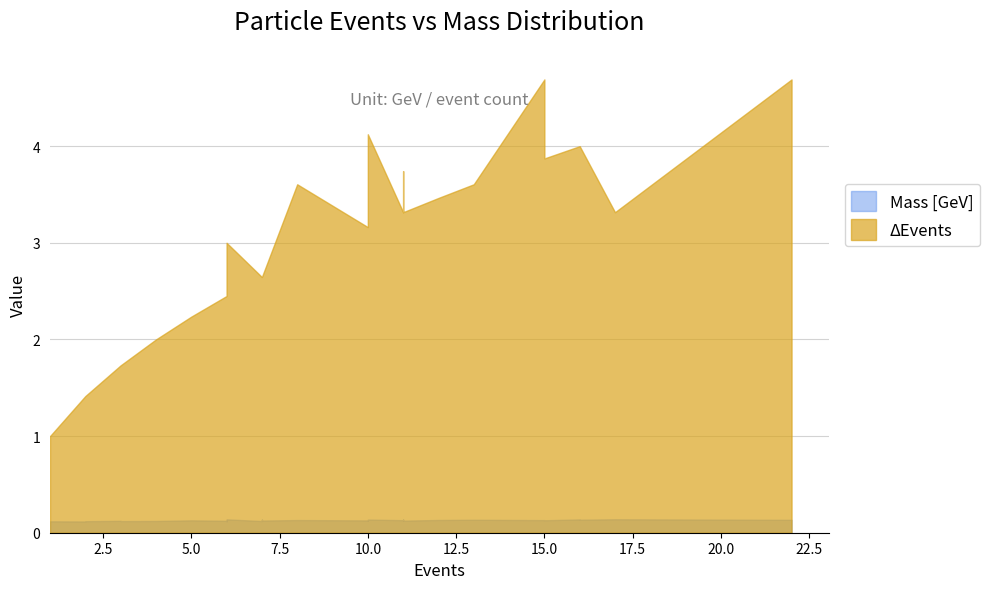

At which label is Mass [GeV] closest to 0?

1